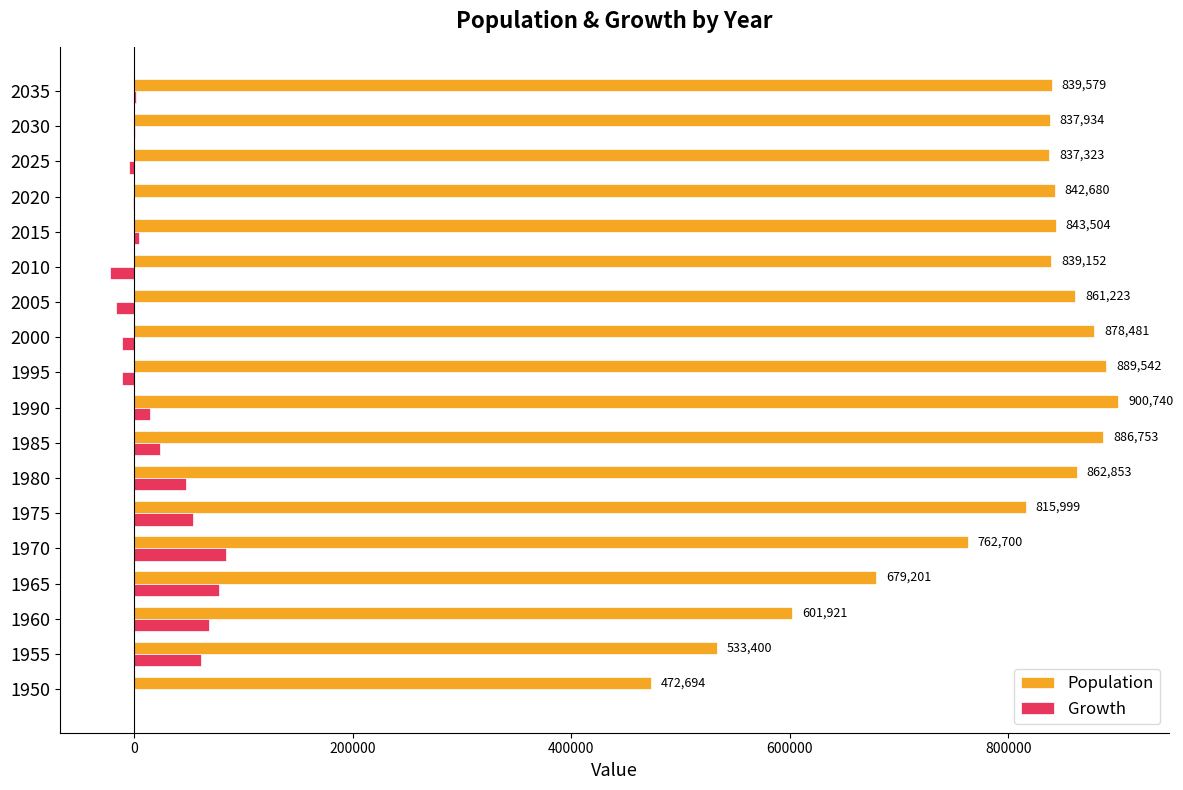

Where is Growth nearest to the value 30714?

1985